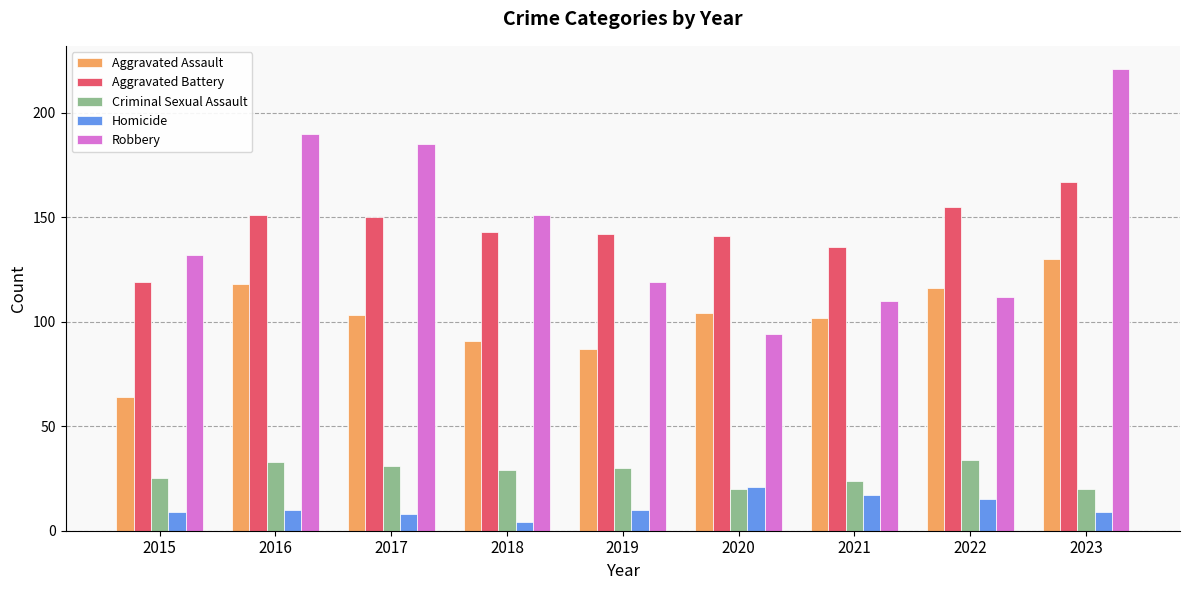

The value of Aggravated Battery at 2019 is 142. True or false?

True